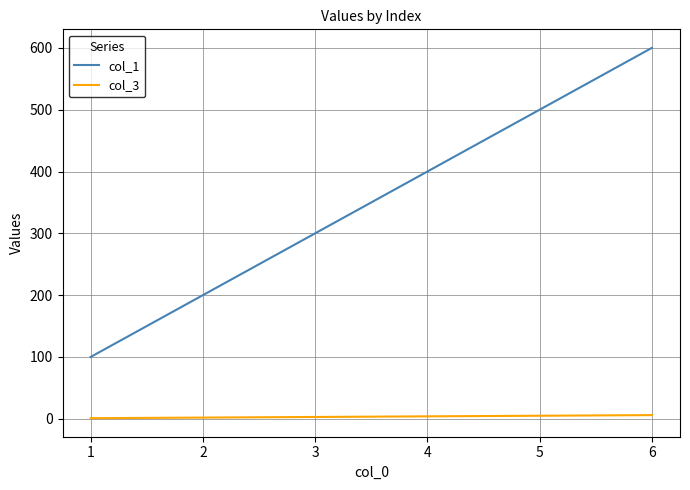

True or false: col_3 and col_1 intersect in this chart.

False